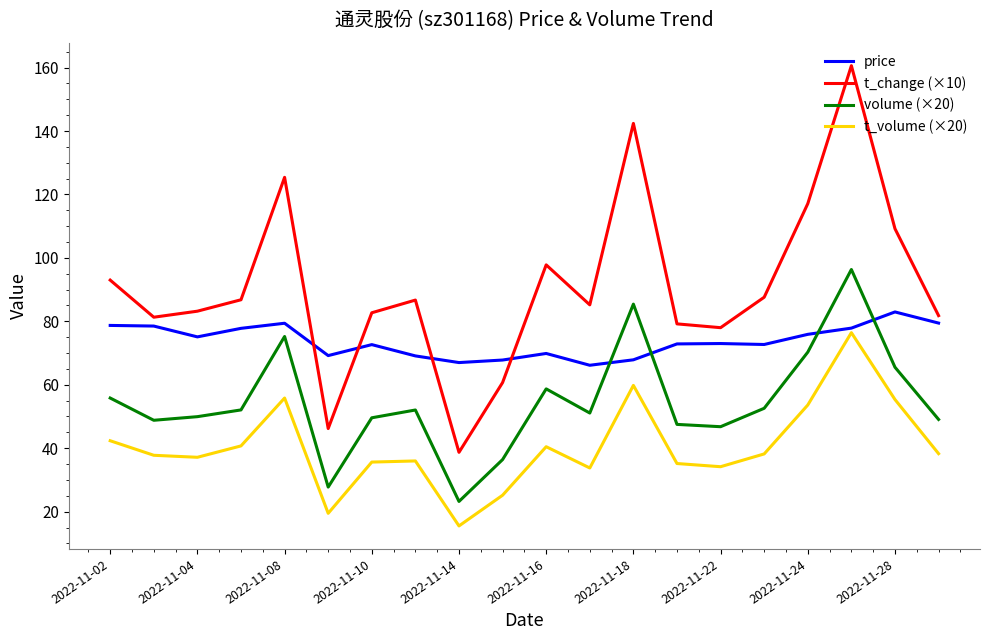

True or false: volume (×20) and price cross at least once.

True